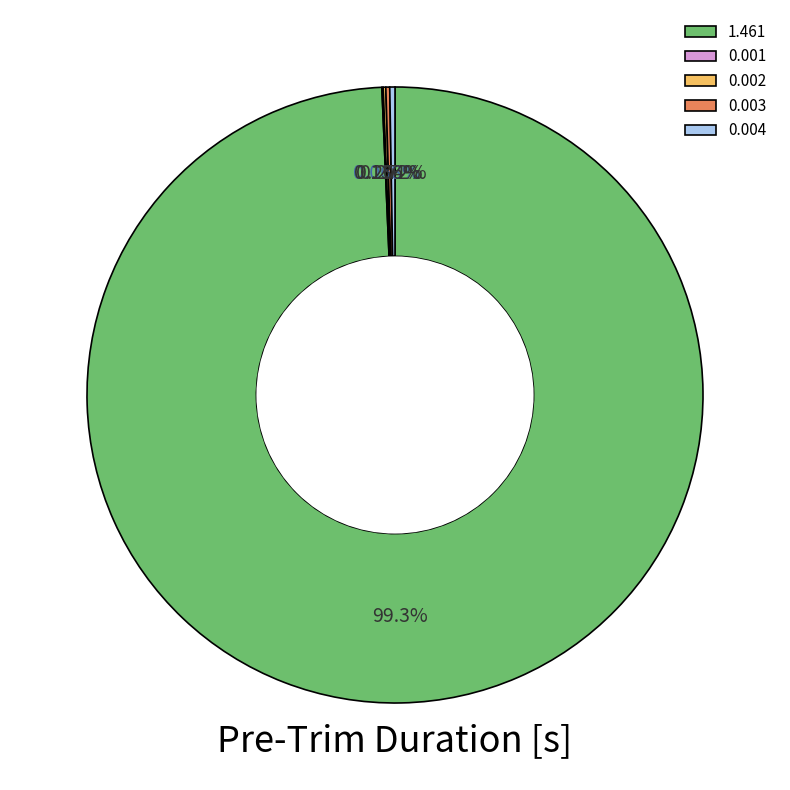

Which slice is the largest?

1.461